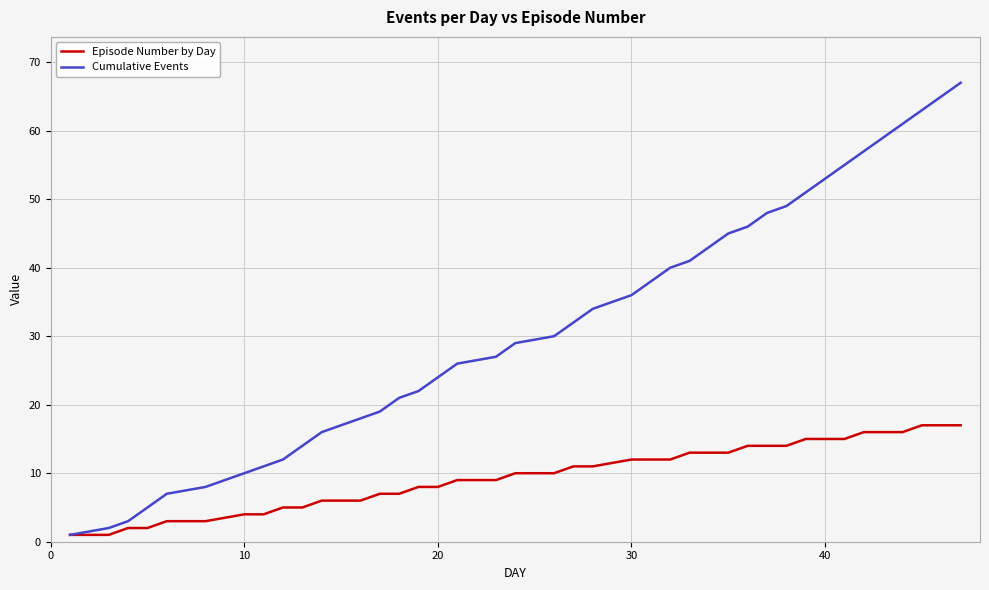

What is the greatest value displayed?

67